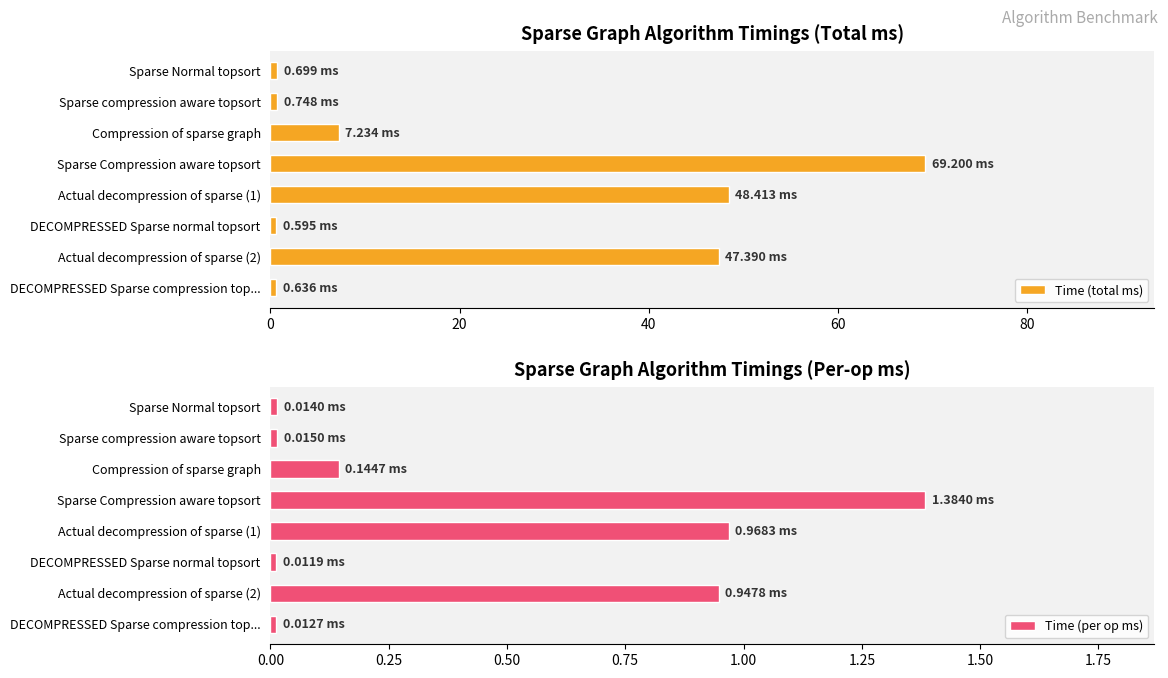

The Time (total ms) series shows 0.6 at DECOMPRESSED Sparse normal topsort. True or false?

True